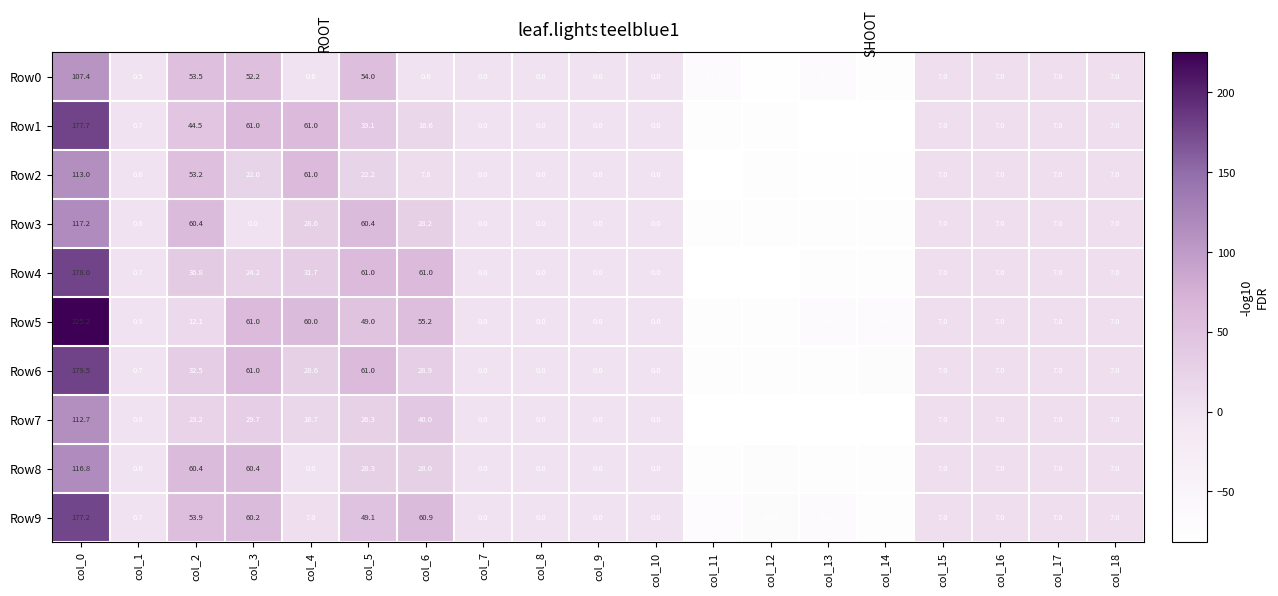

Which category has the highest value across all series?

col_0